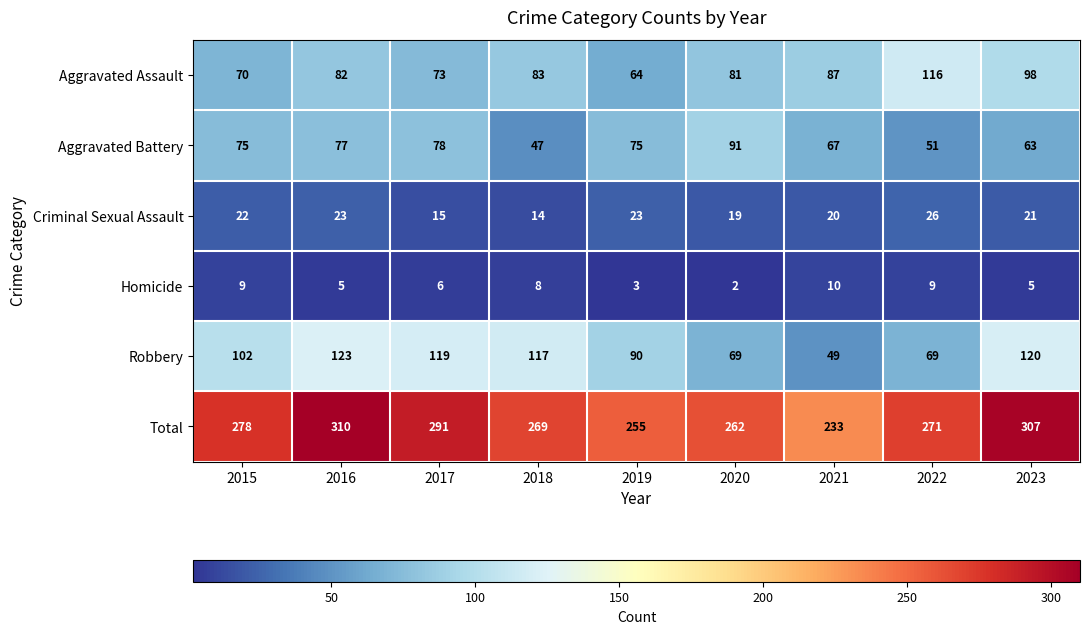

What is the sum of the Aggravated Assault values at 2016 and 2021?

169